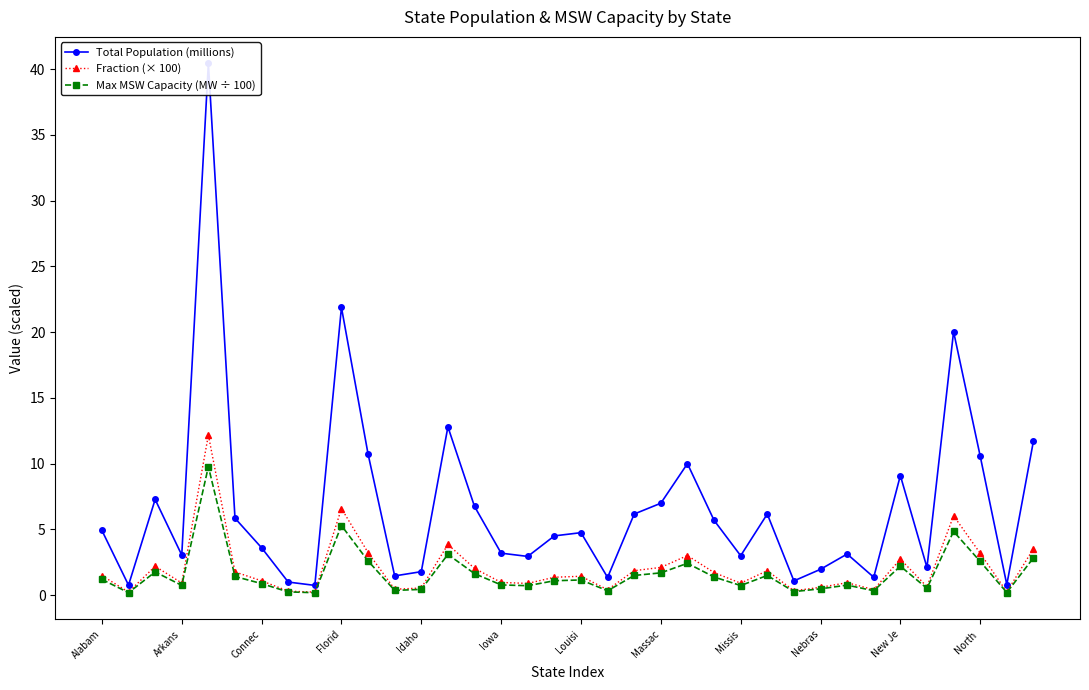

True or false: Fraction (× 100) has more than 0 interior local peaks.

True